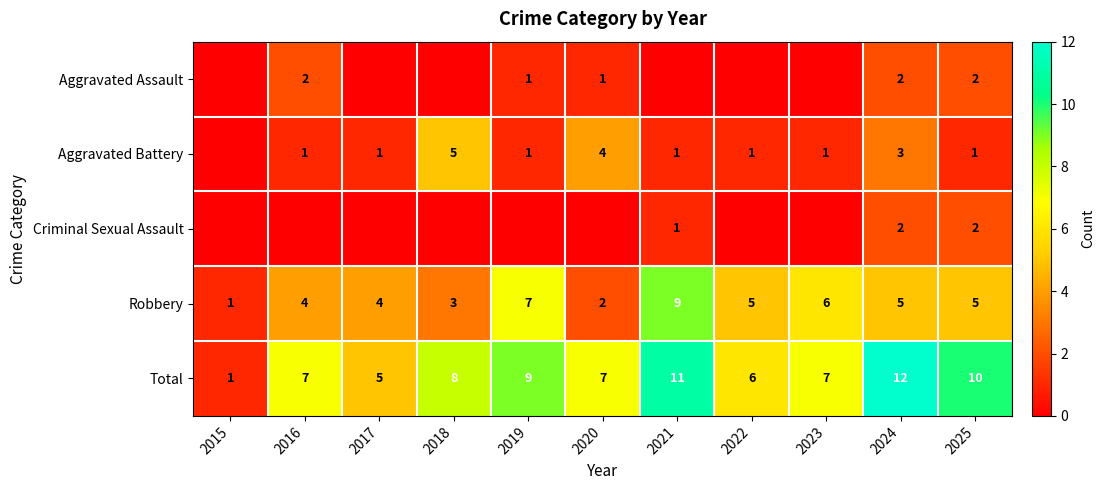

What is the total value across all series at 2018?

16